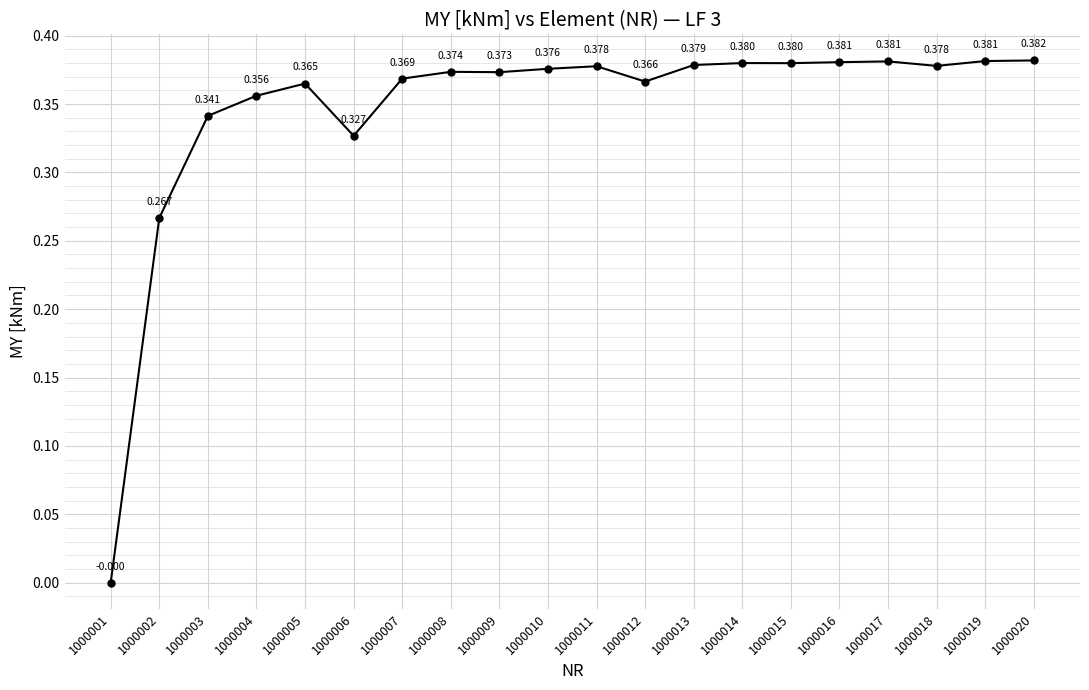

True or false: the data has more than 1 interior local peaks.

True